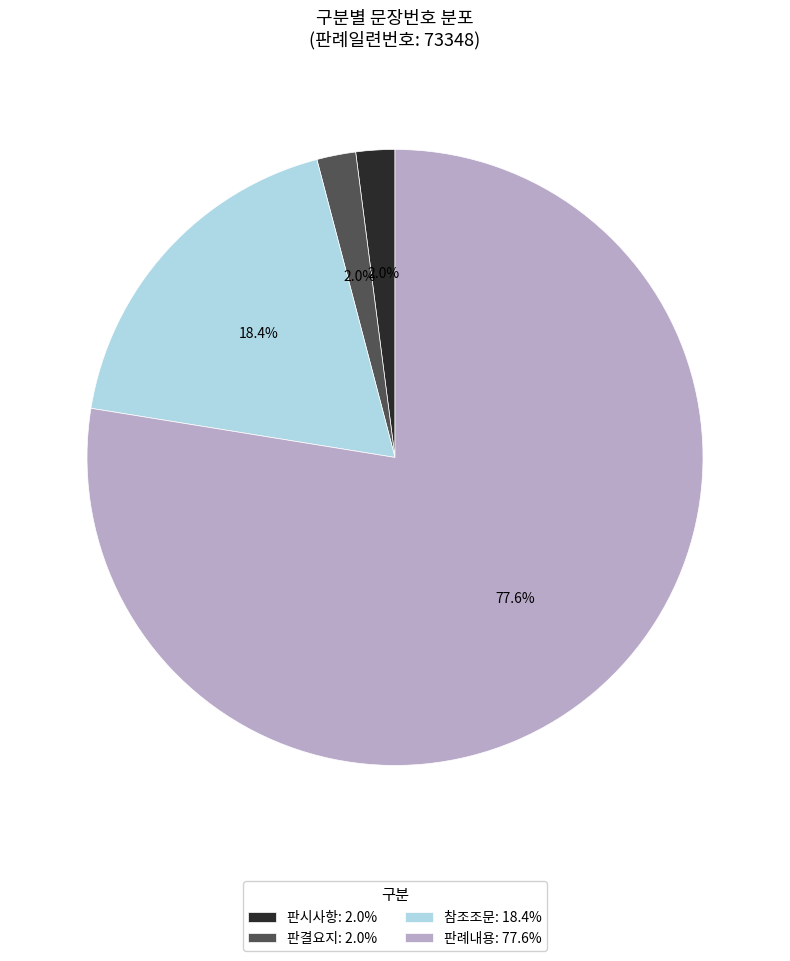

Is there a majority slice in this chart?

Yes